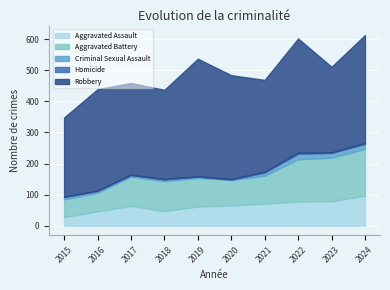

At which category is the sum across all series the highest?

2024